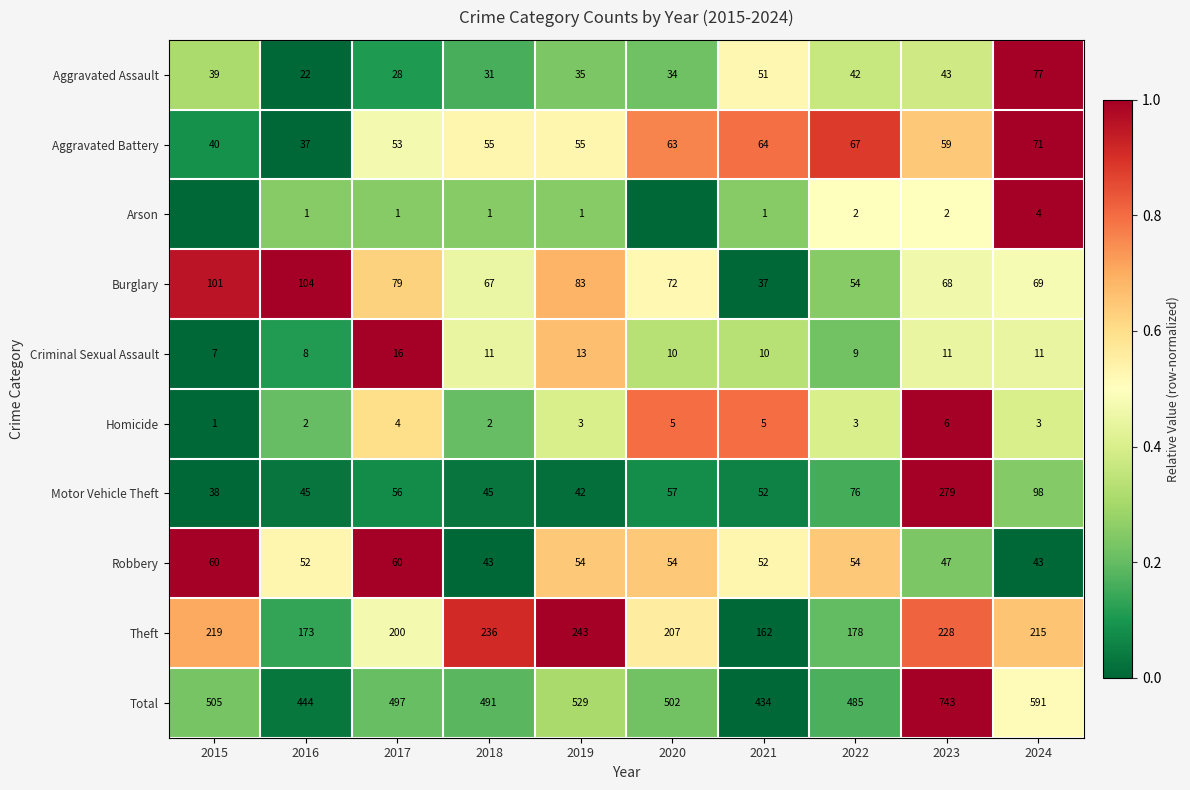

Rank the series at 2019 from highest to lowest value.

Total, Theft, Burglary, Aggravated Battery, Robbery, Motor Vehicle Theft, Aggravated Assault, Criminal Sexual Assault, Homicide, Arson